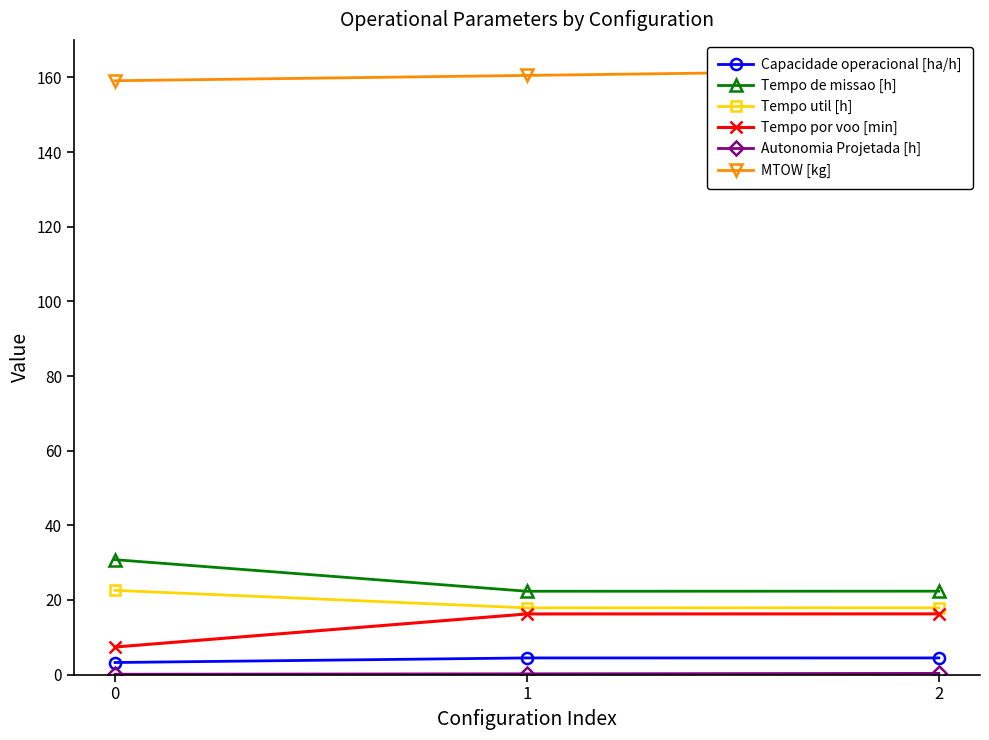

Is it true that Tempo de missao [h] equals 48.3 at 0?

False